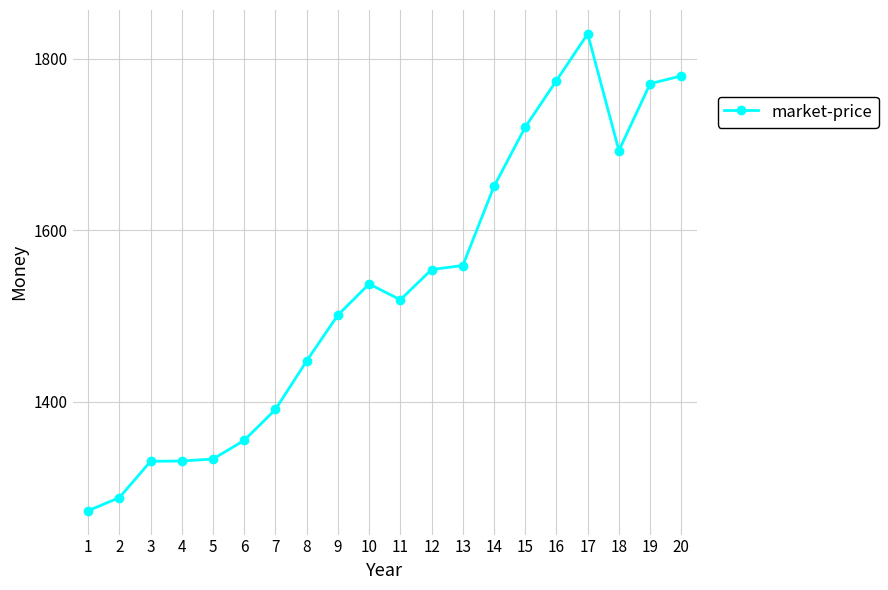

True or false: the data shows 1720.3 at 15.

True